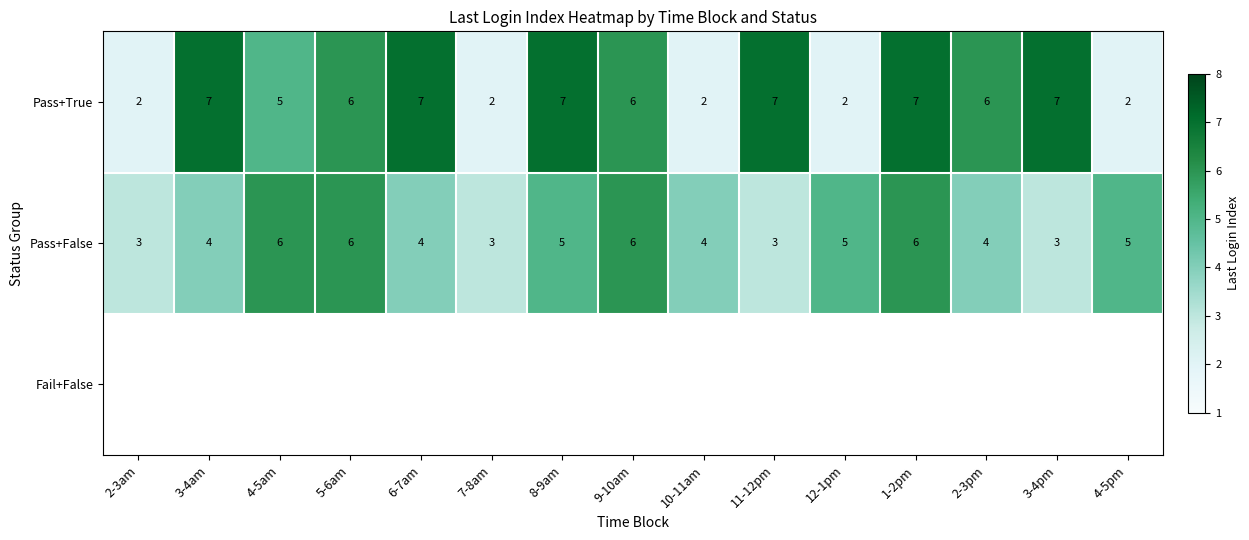

What is the sum of all Pass+False values?

67